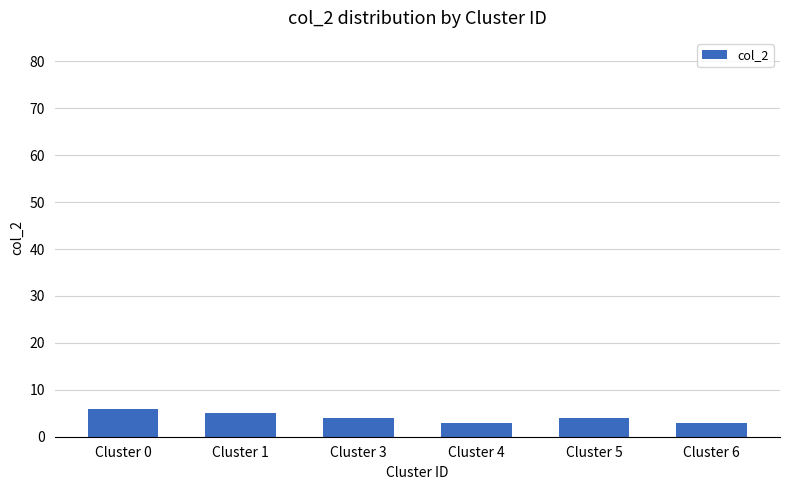

What is the change in value from Cluster 0 to Cluster 5?

-2